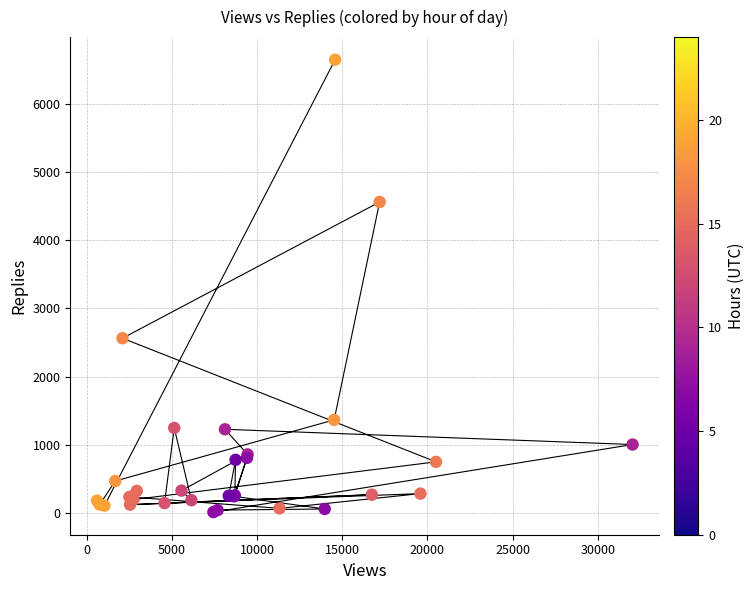

What Y value in the scatter plot is closest to 3328?

2562